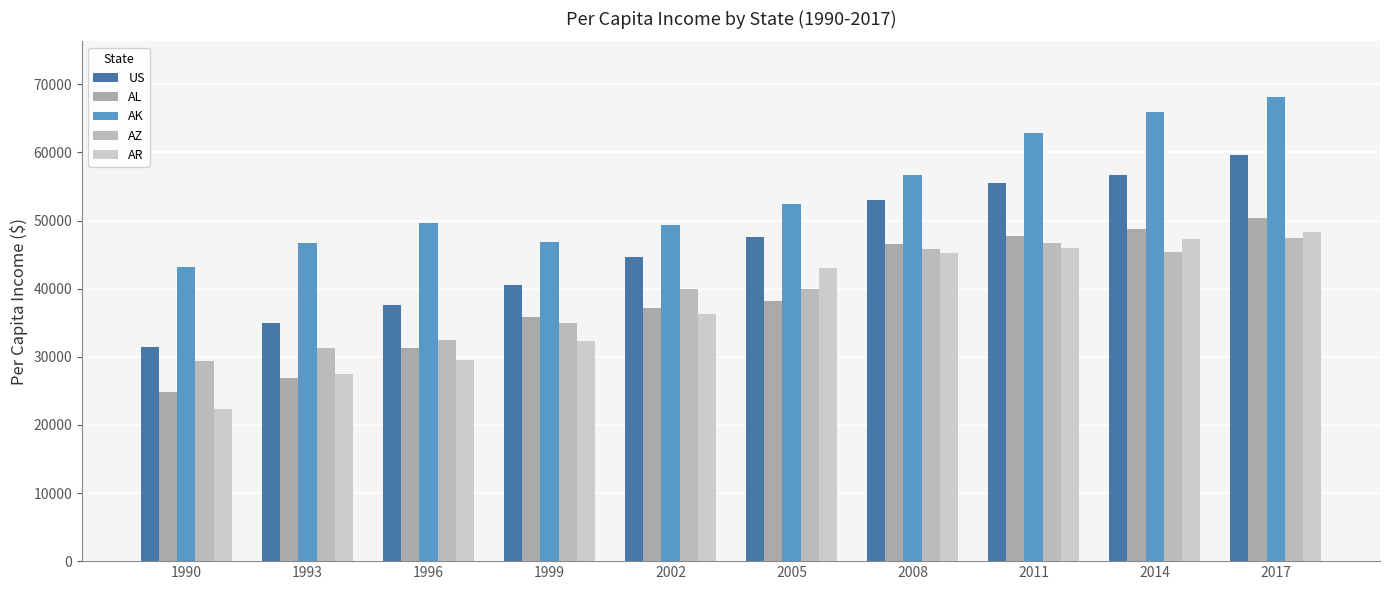

What is the maximum value shown in the chart?

68138